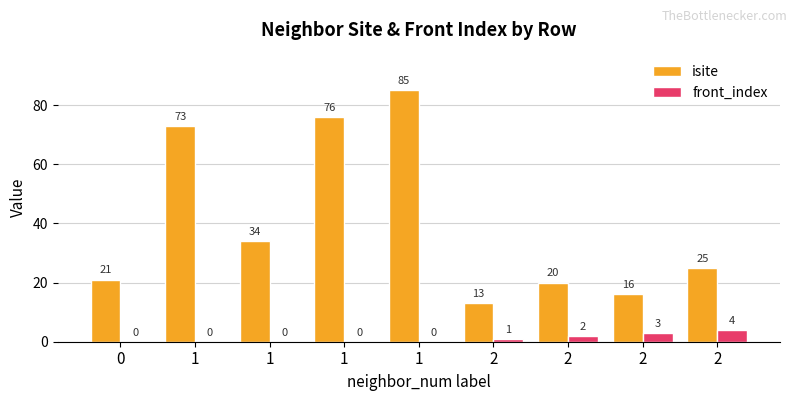

Where is isite nearest to the value 49?

1